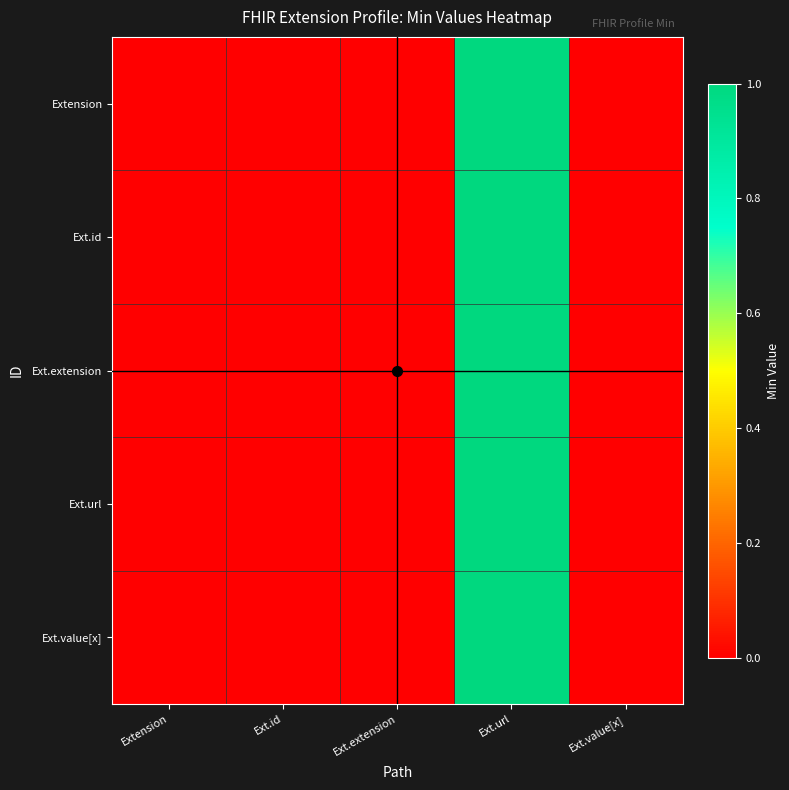

Reading right to left, transcribe all the data shown in this chart.

Extension: Ext.value[x]=0	Ext.url=1	Ext.extension=0	Ext.id=0	Extension=0
Ext.id: Ext.value[x]=0	Ext.url=1	Ext.extension=0	Ext.id=0	Extension=0
Ext.extension: Ext.value[x]=0	Ext.url=1	Ext.extension=0	Ext.id=0	Extension=0
Ext.url: Ext.value[x]=0	Ext.url=1	Ext.extension=0	Ext.id=0	Extension=0
Ext.value[x]: Ext.value[x]=0	Ext.url=1	Ext.extension=0	Ext.id=0	Extension=0